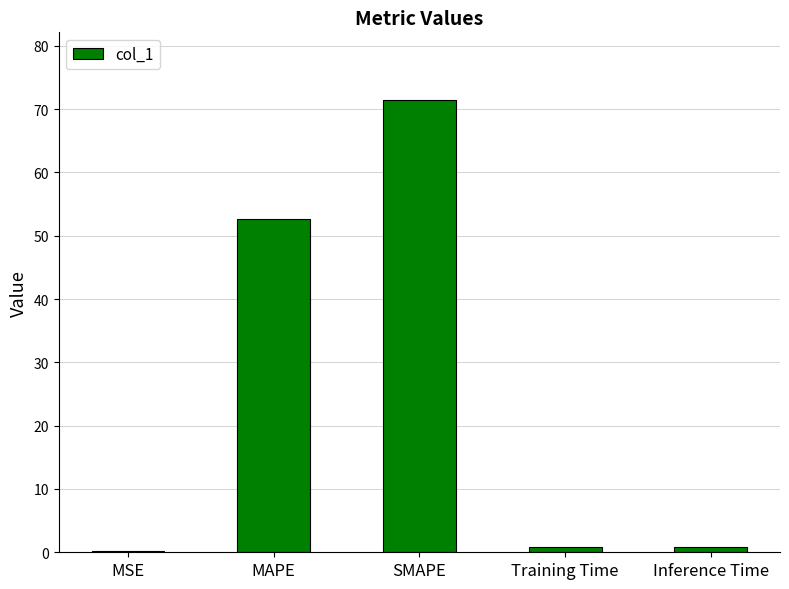

Which has a higher value, MAPE or Training Time?

MAPE